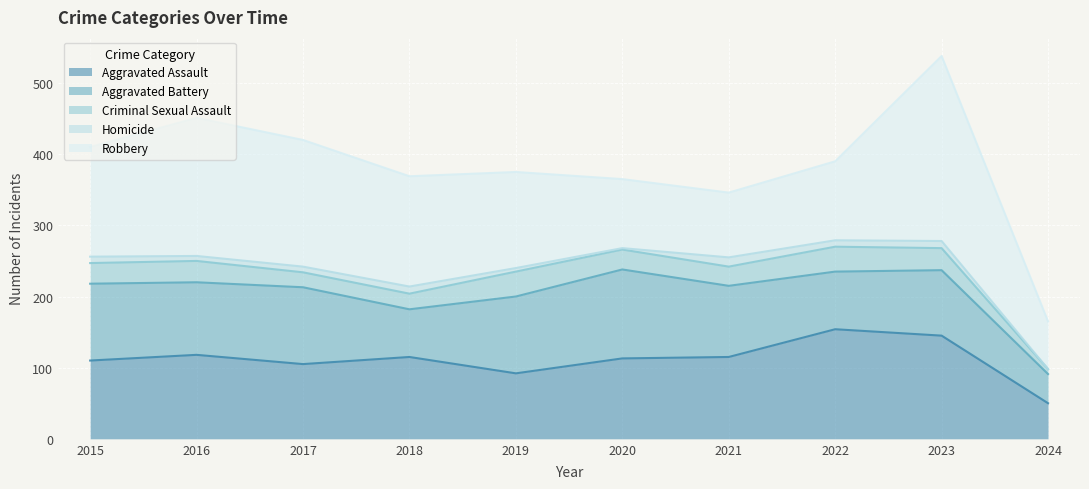

How many interior local valleys does the Criminal Sexual Assault series have?

2